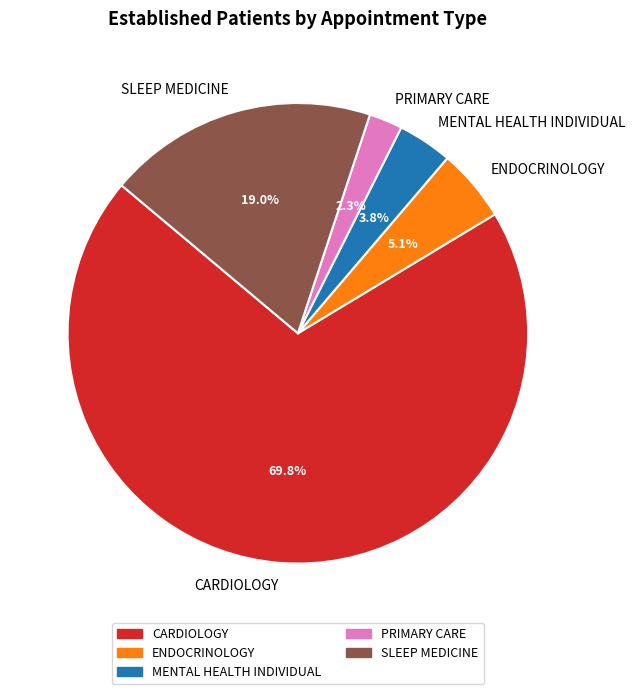

Do CARDIOLOGY and SLEEP MEDICINE together represent more than half of the pie?

Yes